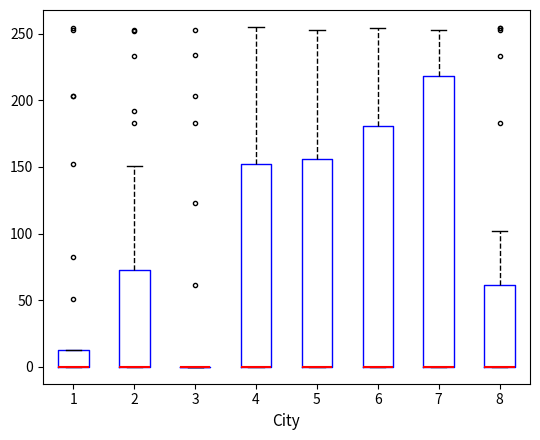

Reading left to right, transcribe this box plot: for each box, give where its median line is, the range the box spans, and where its two whiskers end, as read against the y-axis. The values are not printed on the chart, so give them approximately, as read against the axis.

1: median 0 (drawn on the box's lower edge), box 0 to 15, whiskers 0 to 15
2: median 0 (drawn on the box's lower edge), box 0 to 75, whiskers 0 to 150
3: box collapsed to a line at 0, whiskers 0 to 0
4: median 0 (drawn on the box's lower edge), box 0 to 150, whiskers 0 to 255
5: median 0 (drawn on the box's lower edge), box 0 to 155, whiskers 0 to 255
6: median 0 (drawn on the box's lower edge), box 0 to 180, whiskers 0 to 255
7: median 0 (drawn on the box's lower edge), box 0 to 220, whiskers 0 to 255
8: median 0 (drawn on the box's lower edge), box 0 to 60, whiskers 0 to 100